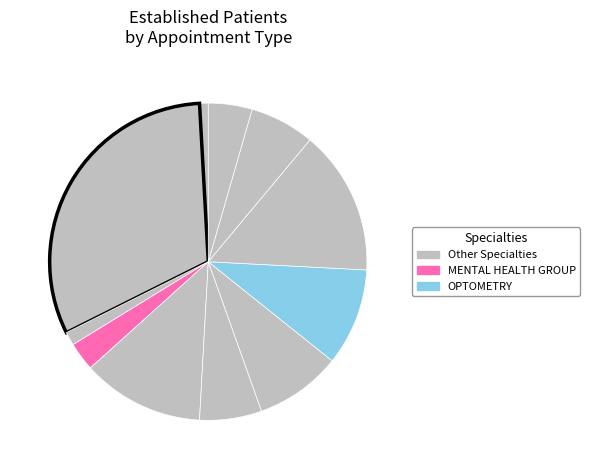

Count the number of slices in the pie.

11